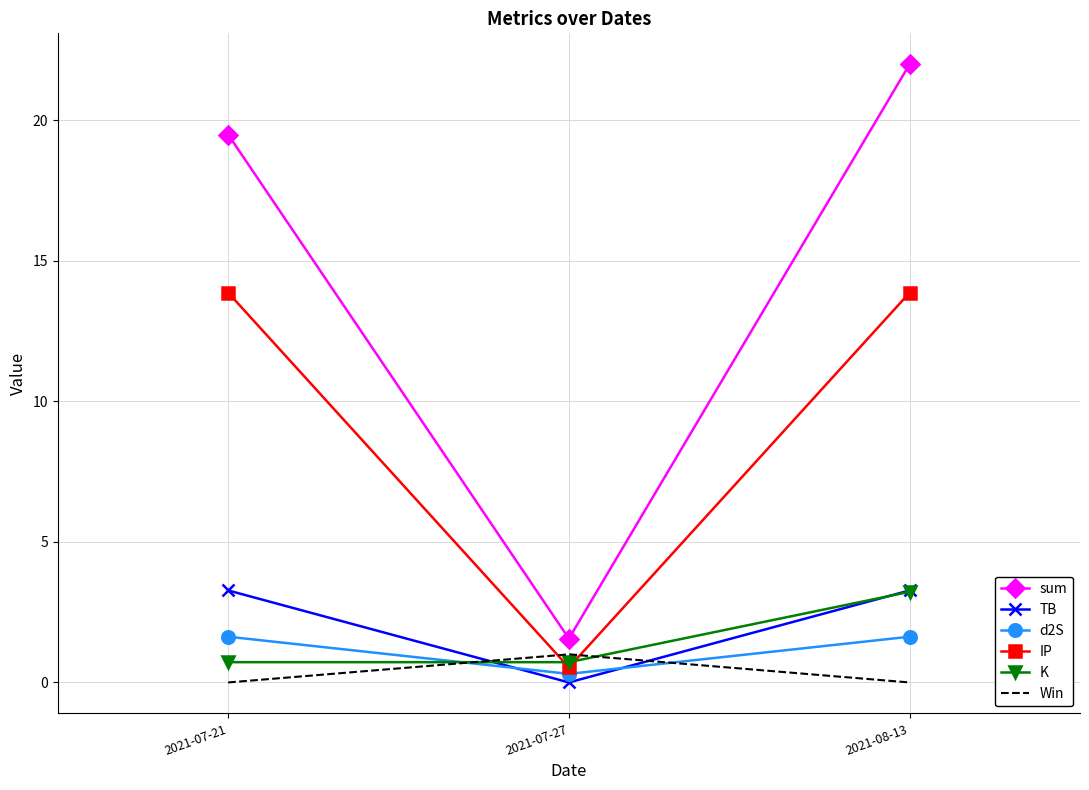

How many categories are shown in the chart?

3